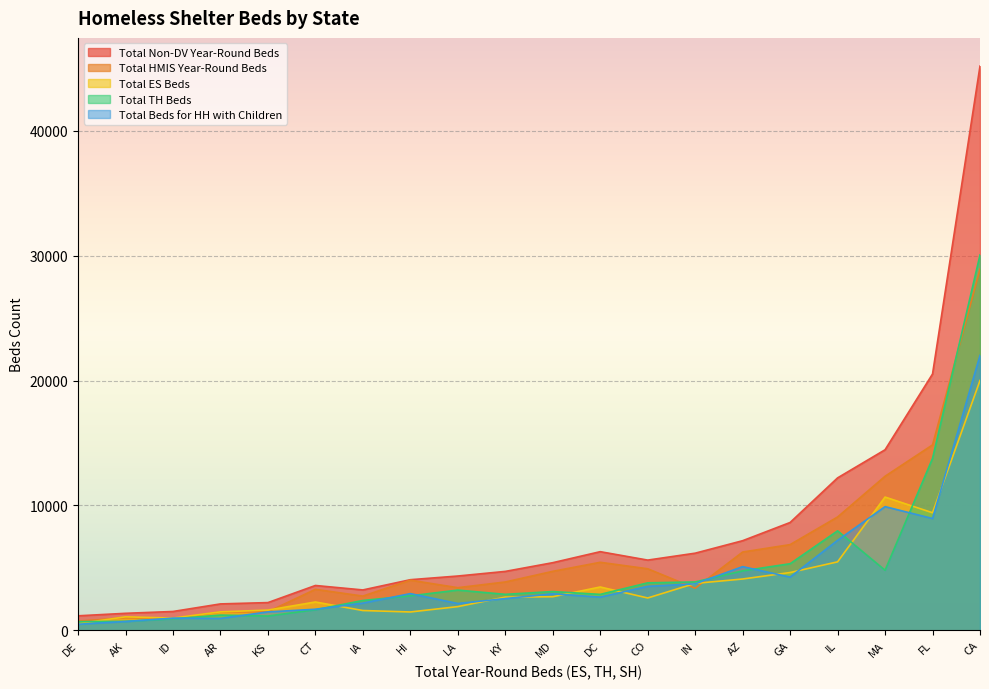

After their last crossing, which series has the higher values: Total HMIS Year-Round Beds or Total Beds for HH with Children?

Total HMIS Year-Round Beds